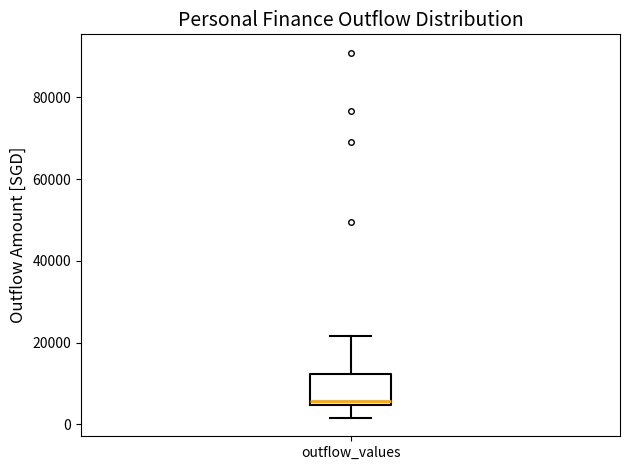

Read this box plot against the y-axis: the position of the median line, the range covered by the box, and the ends of both whiskers. The values are not printed on the chart, so give them approximately, as read against the axis.

median 6000, box 4000 to 12000, whiskers 2000 to 22000